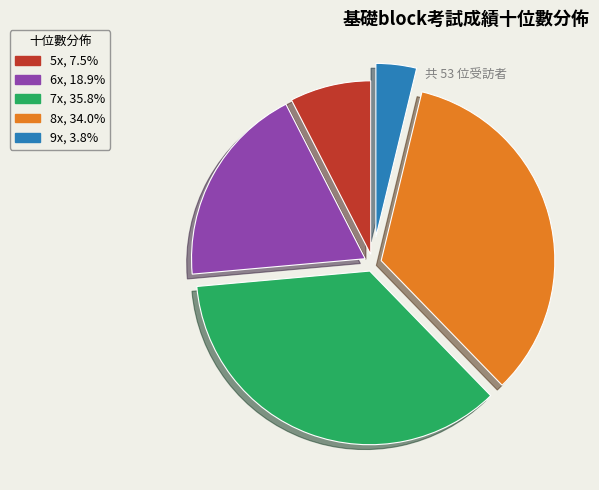

Does any single category account for the majority?

No